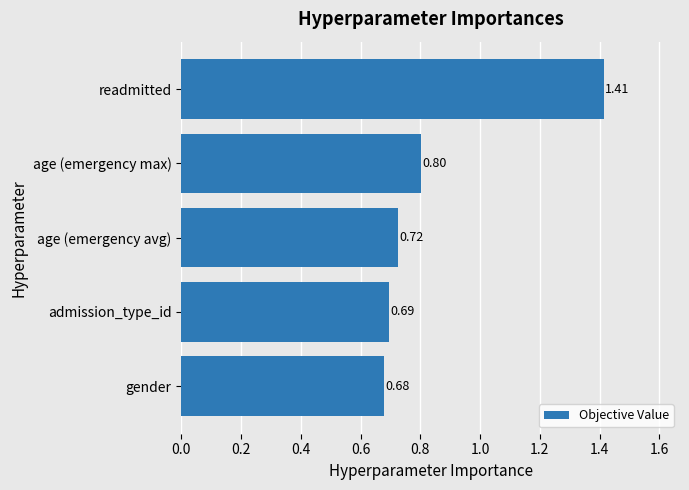

At which category does the chart reach its peak across all series?

readmitted